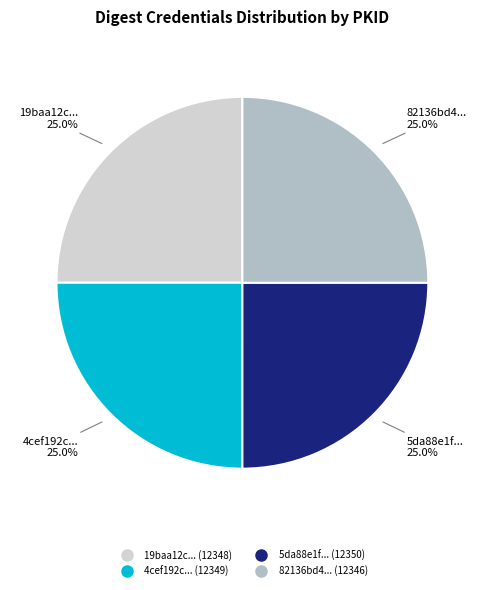

Does any single category account for the majority?

No